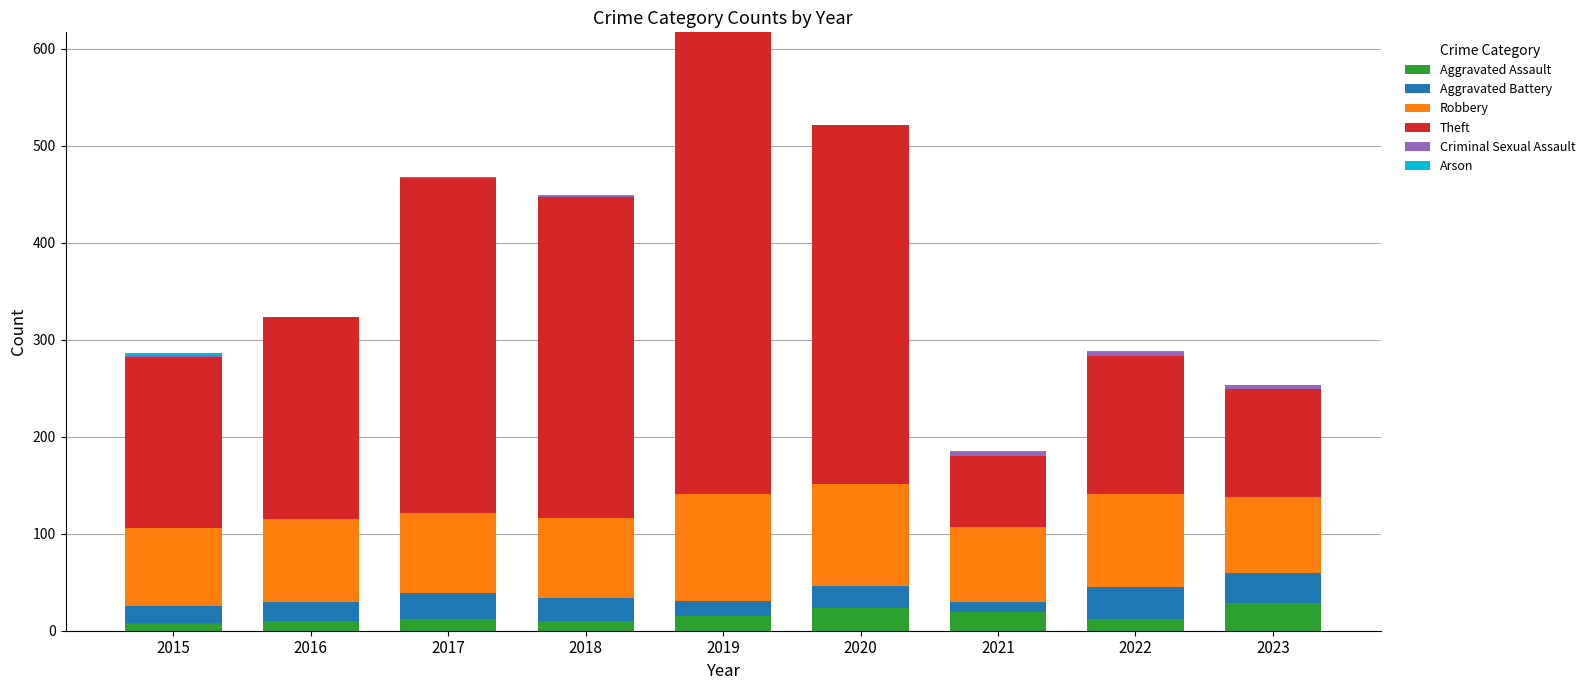

At which category is the sum across all series the highest?

2019